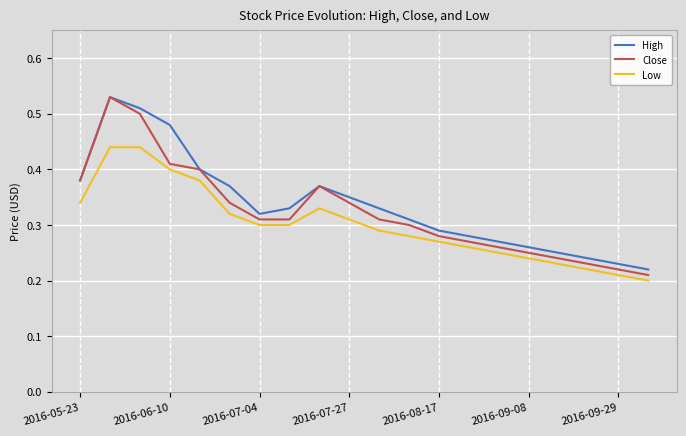

Which series has the largest range (max minus min)?

Close